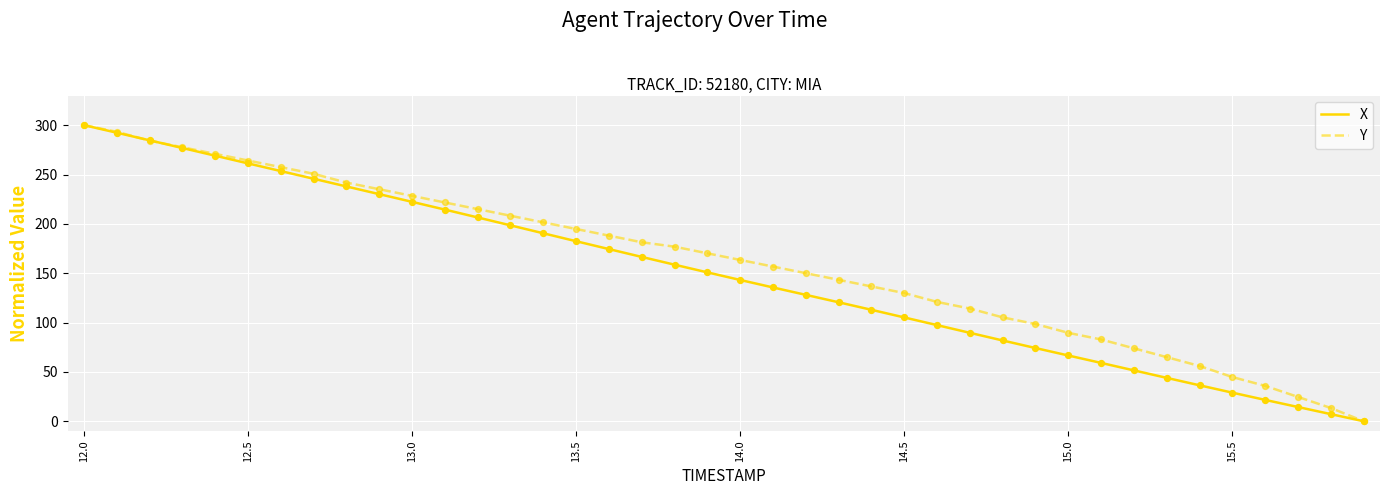

What is the highest value of the X series?

300.0